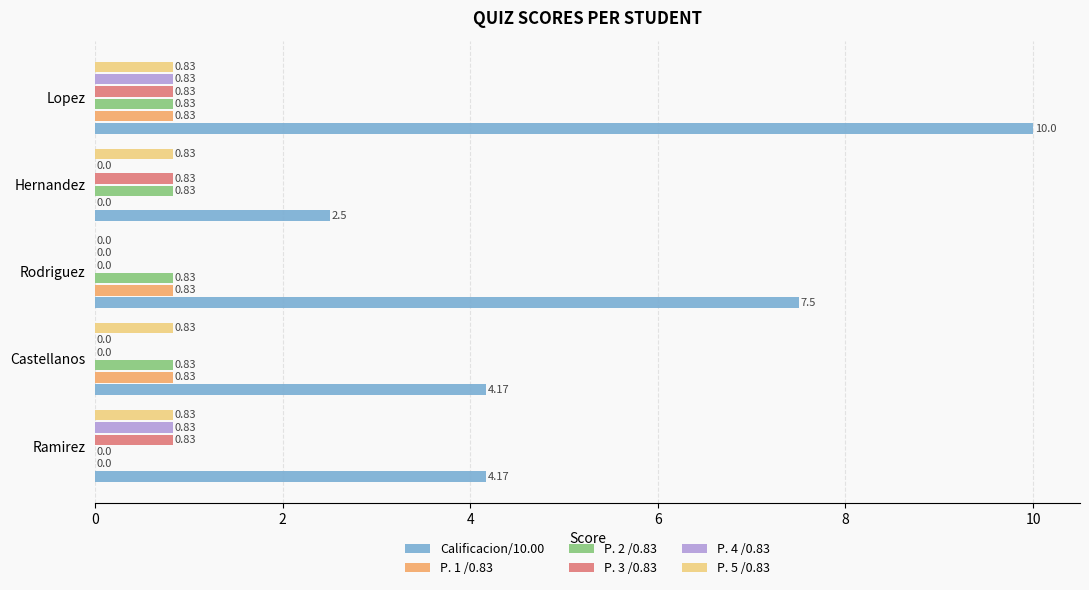

Which series has the largest total across all categories?

Calificacion/10.00